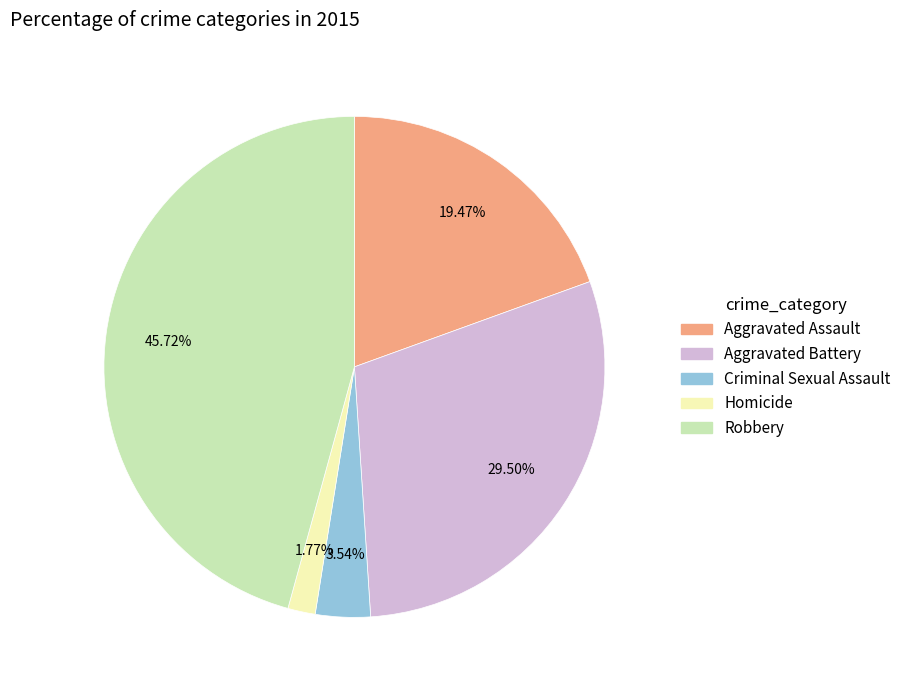

How many slices are in this pie chart?

5